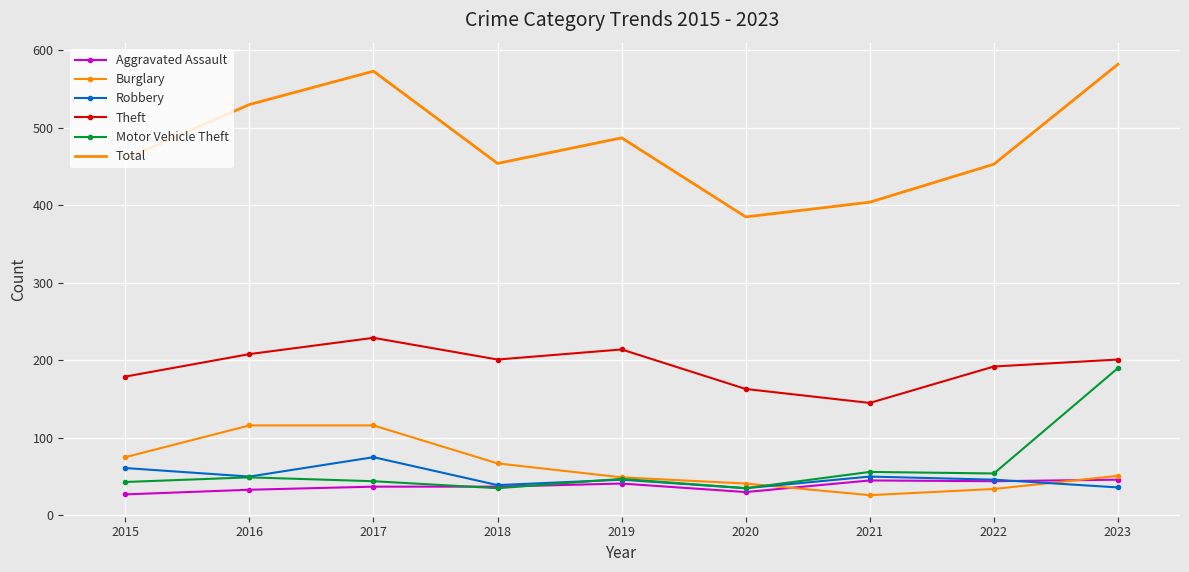

Is it true that Aggravated Assault equals 77 at 2023?

False